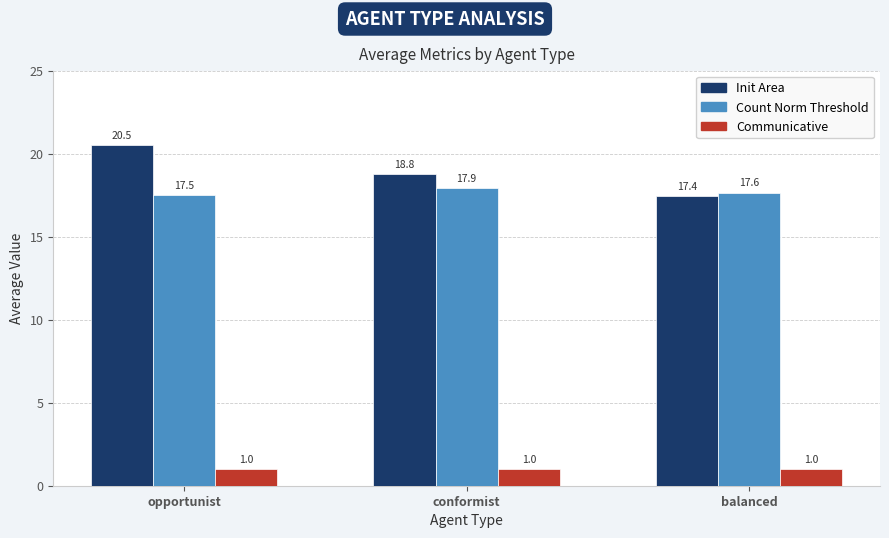

Is it true that Communicative equals 1.0 at conformist?

True